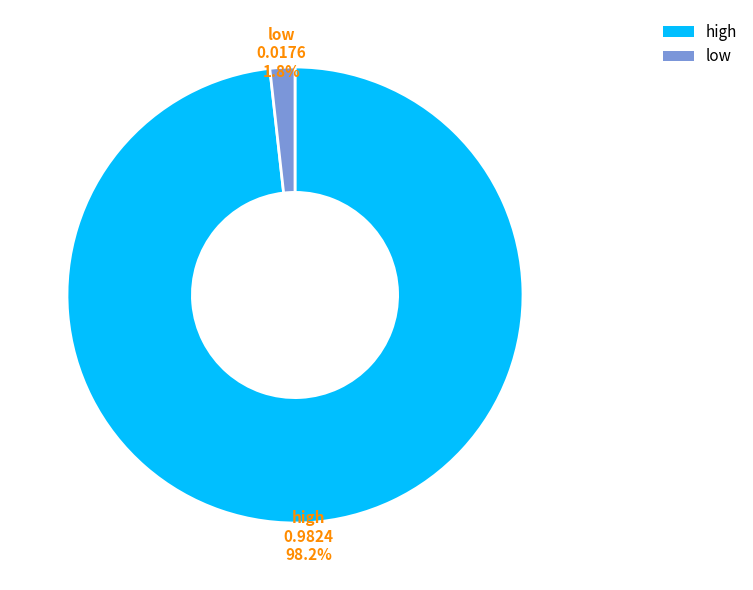

Between low and high, which is larger?

high